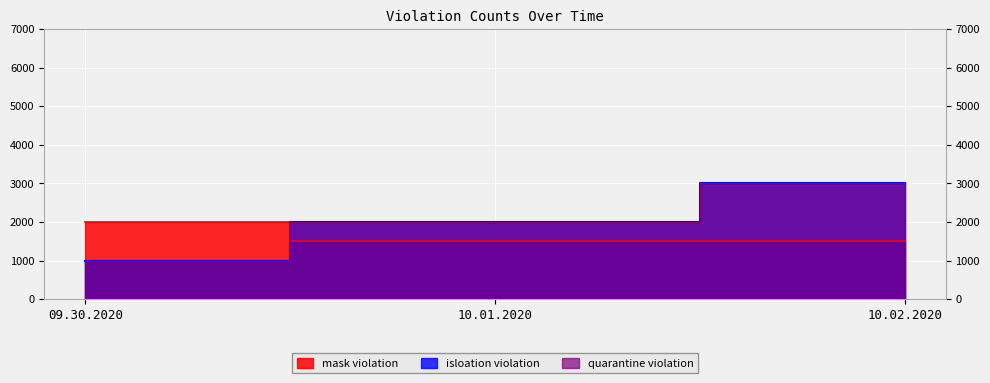

What is the label of the 2nd point from the left?

10.01.2020